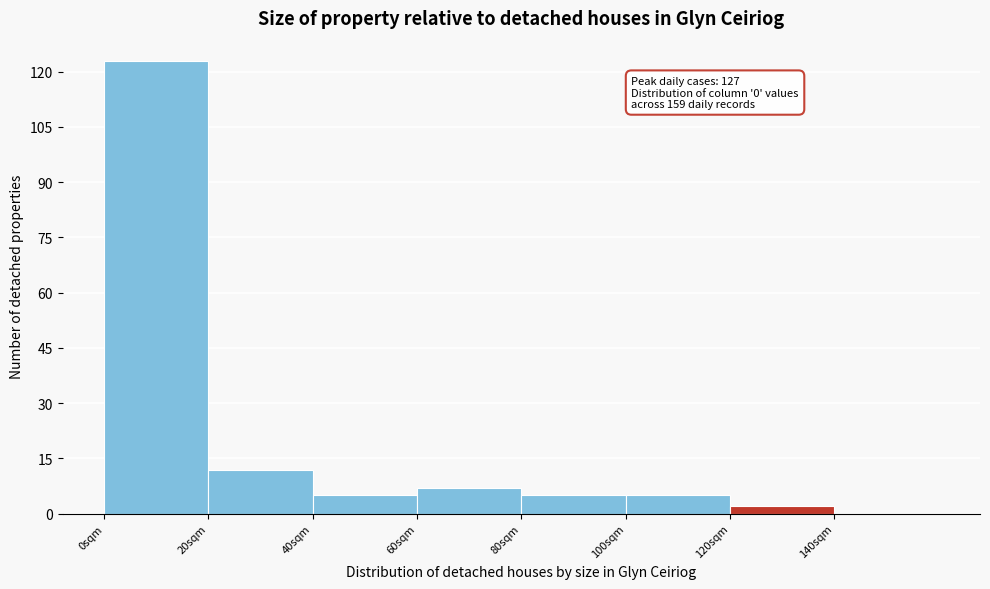

Over which range of the x-axis is the bar tallest?

0 to 20